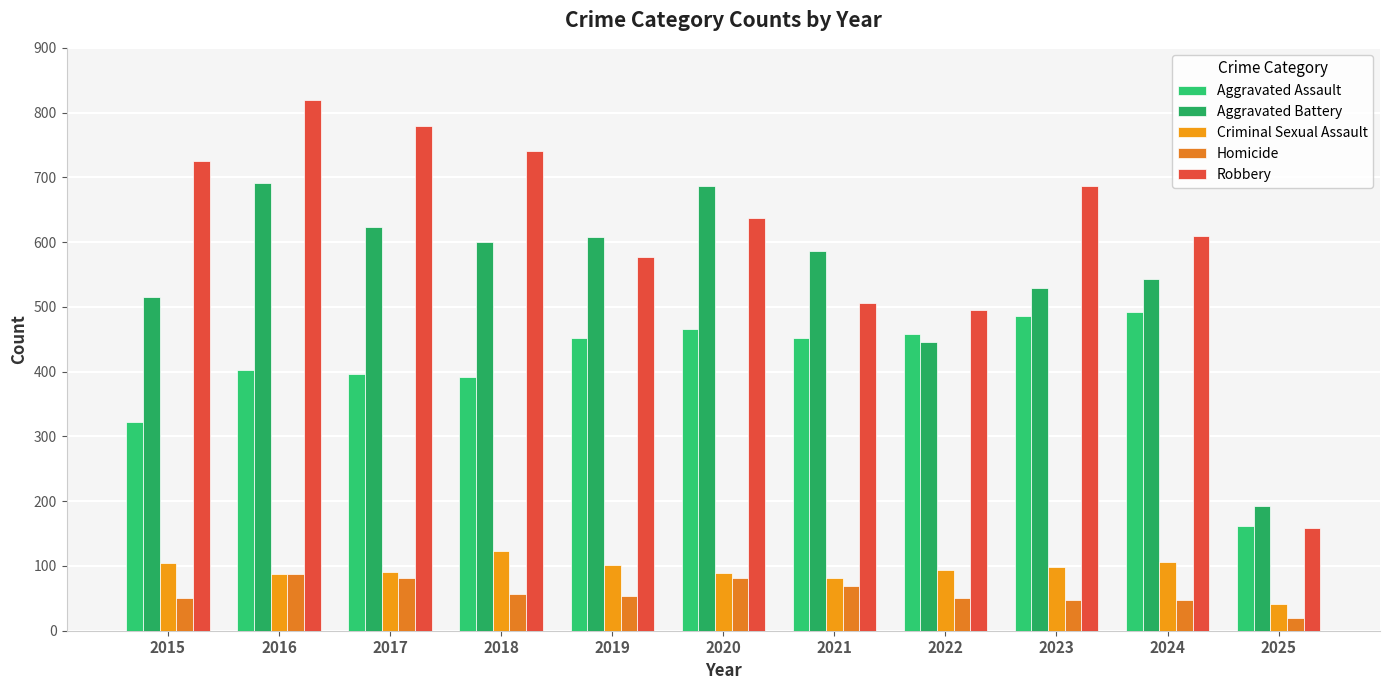

Where is Aggravated Assault nearest to the value 327?

2015